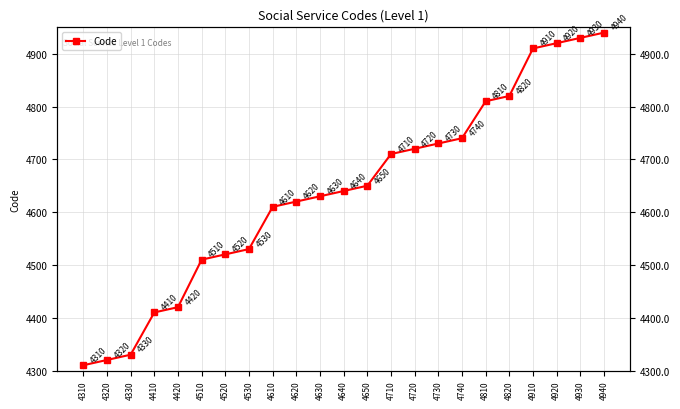

How many values are below 4640?

11